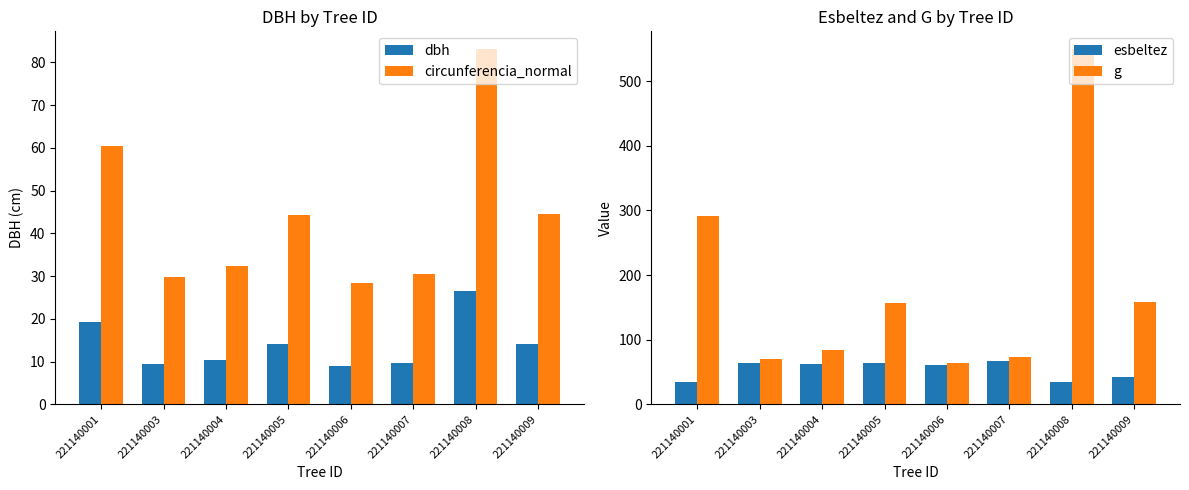

What is the average value of the dbh series?

14.1